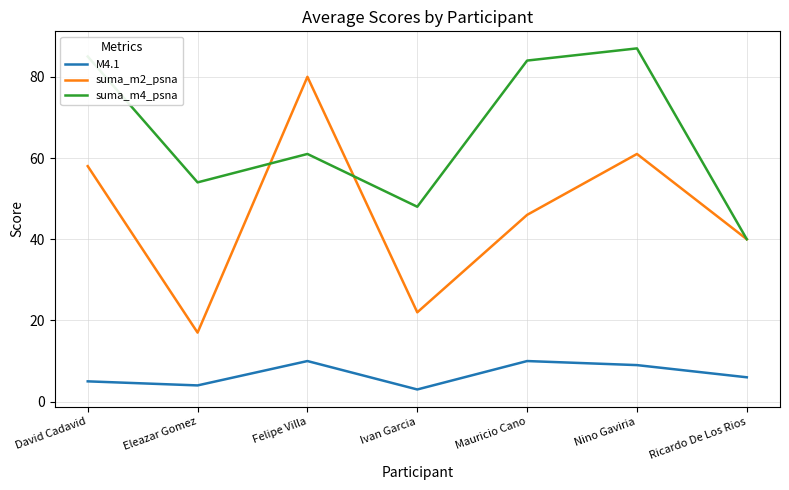

Is it true that suma_m4_psna equals 32 at Eleazar Gomez?

False